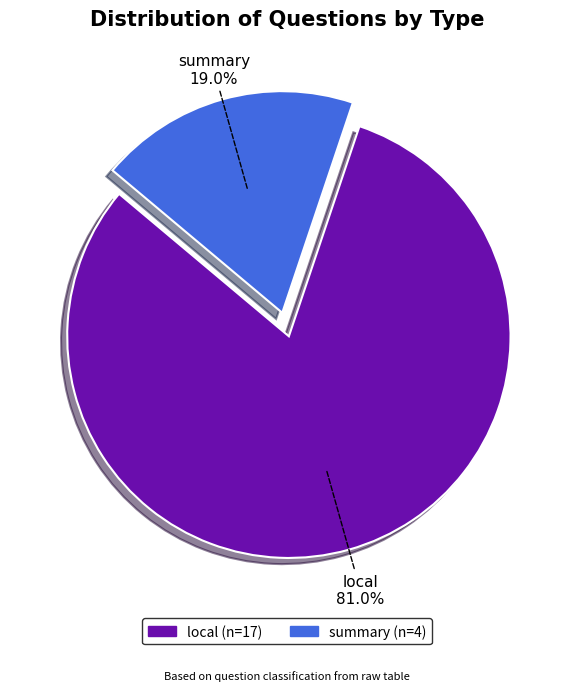

Rank the categories by value from lowest to highest.

summary, local